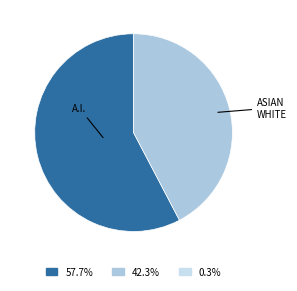

Does any single category account for the majority?

Yes